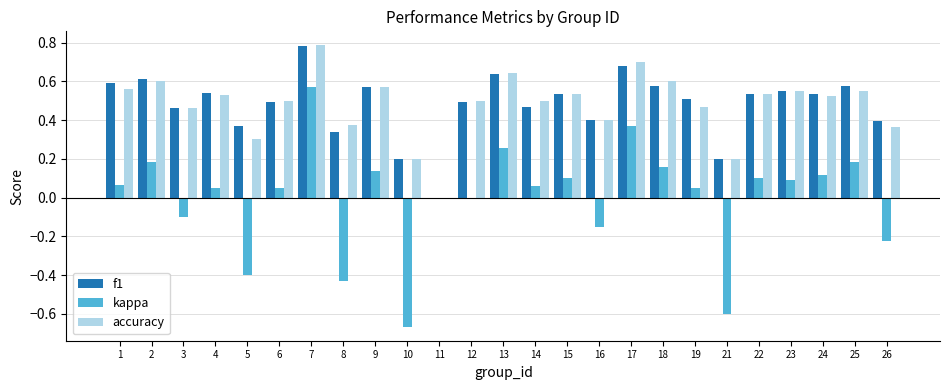

Count the f1 values in the range 0 to 1.

25